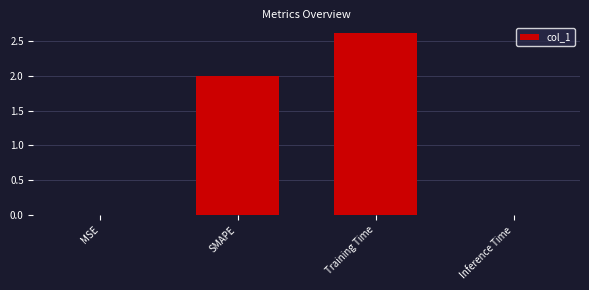

Is it true that the value at Inference Time is 0.0?

True